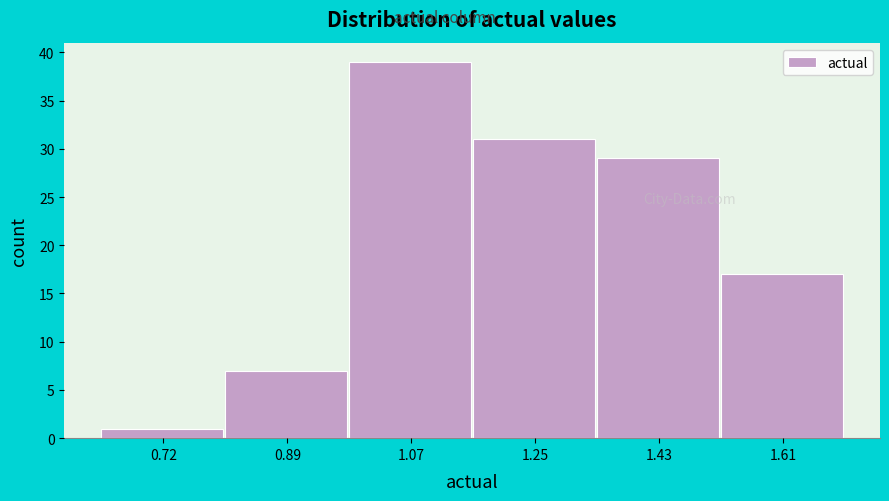

How tall is the bar that spans 0.98 to 1.16 on the x-axis? Neither the bar edges nor the heights are printed on the chart, so give them approximately, as read against the axes.

39